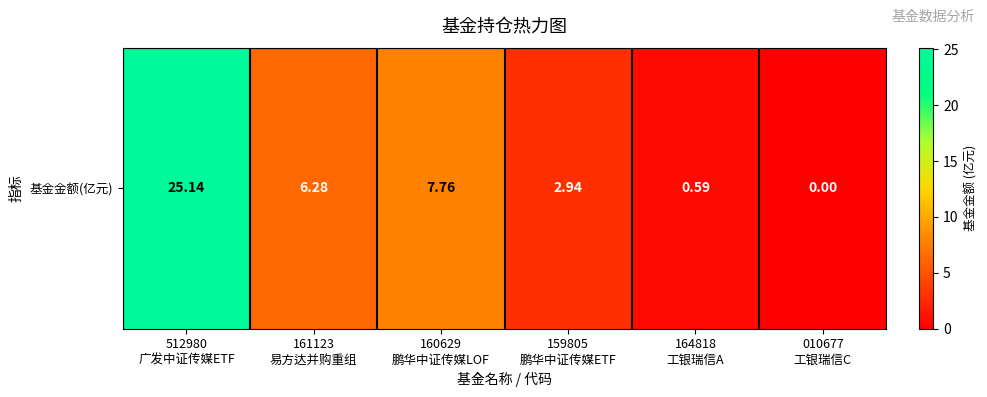

What is the change in value from 160629
鹏华中证传媒LOF to 010677
工银瑞信C?

-7.8